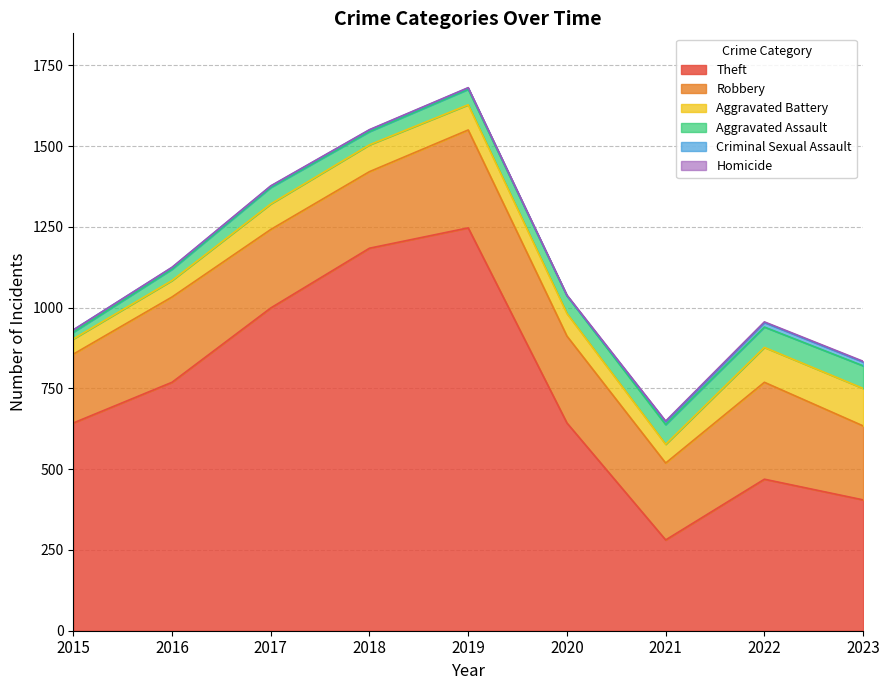

At which category is the sum across all series the highest?

2019